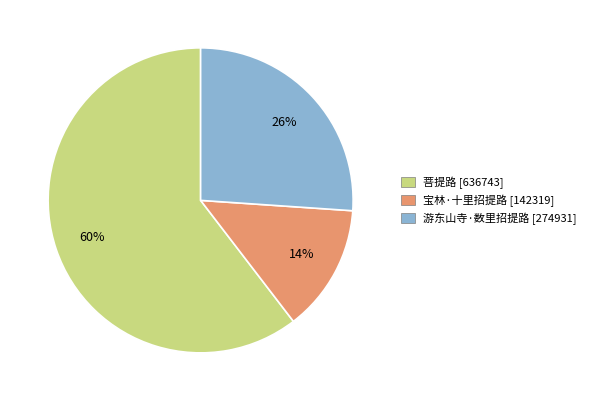

Combined, do 宝林·十里招提路 and 菩提路 account for over 50%?

Yes